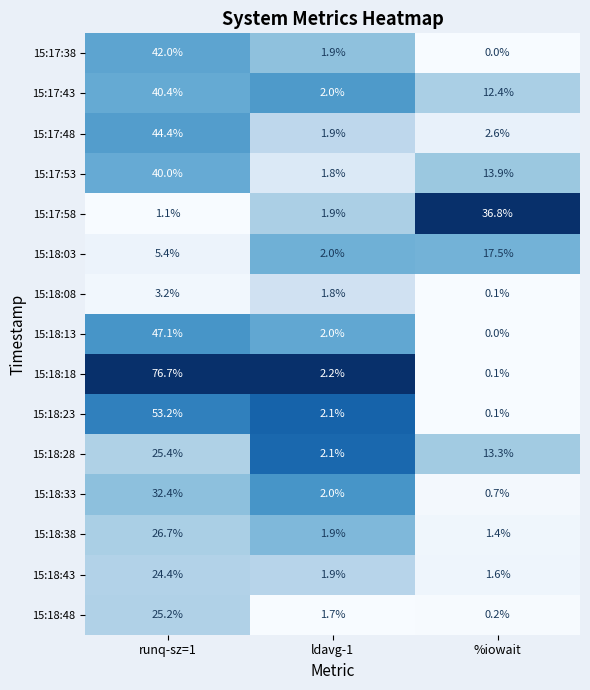

What is the difference between the maximum and second lowest values in the 15:18:33 series?

30.4